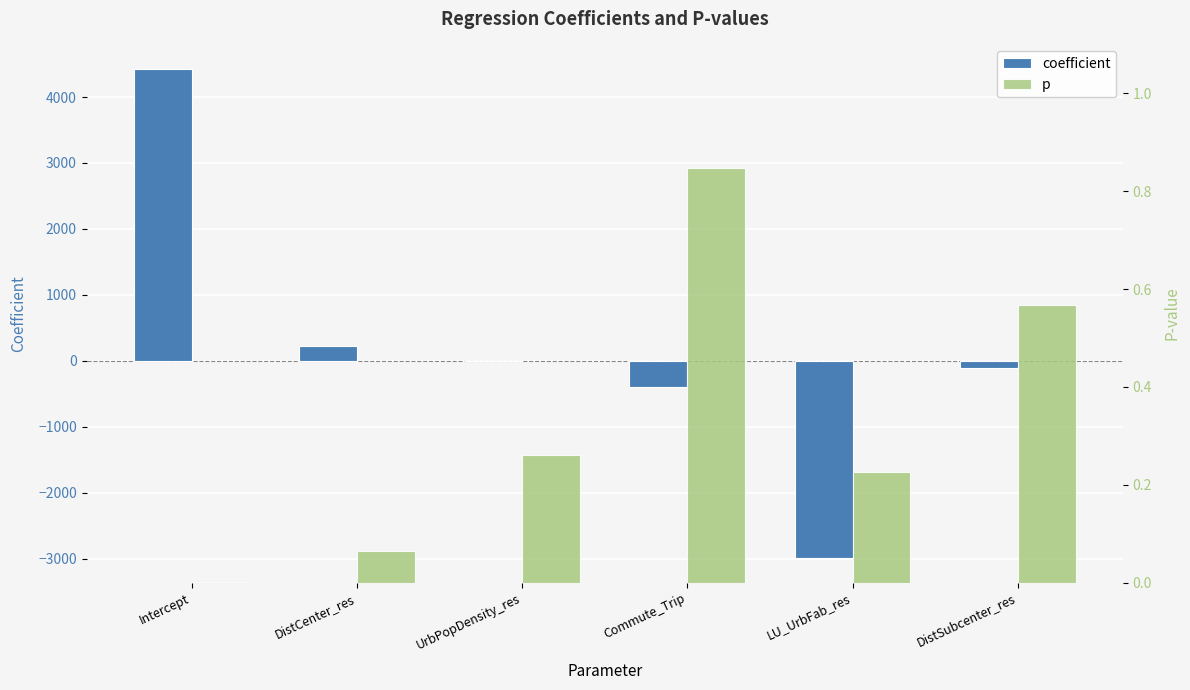

Which label corresponds to the smallest value in the chart?

LU_UrbFab_res